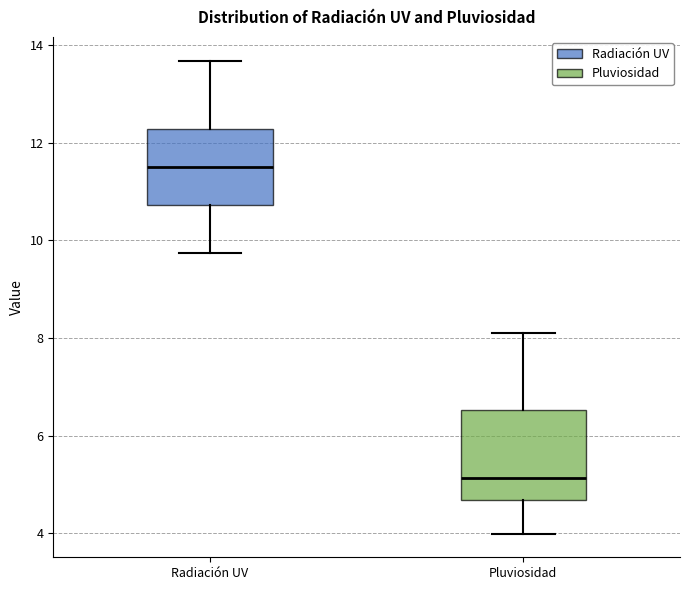

Which box has the highest median line?

Radiación UV